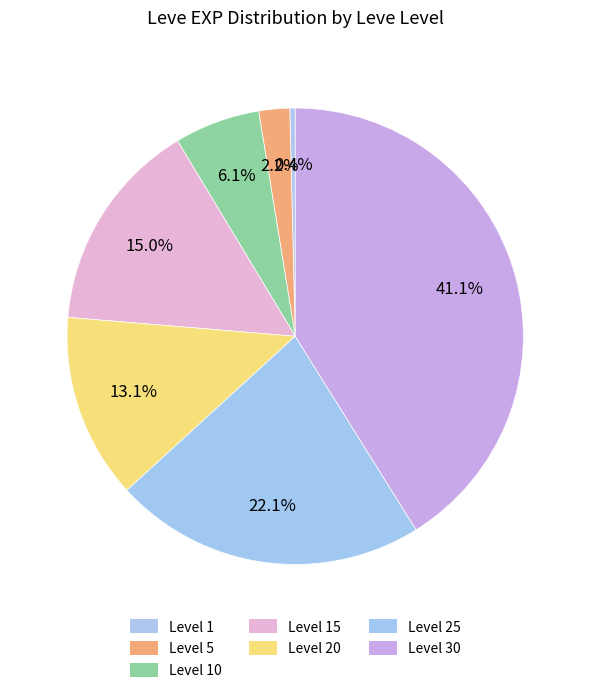

Count the number of slices in the pie.

7